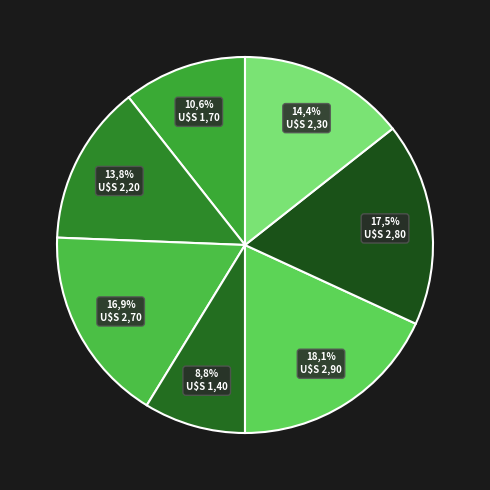

How many segments does this pie chart have?

7